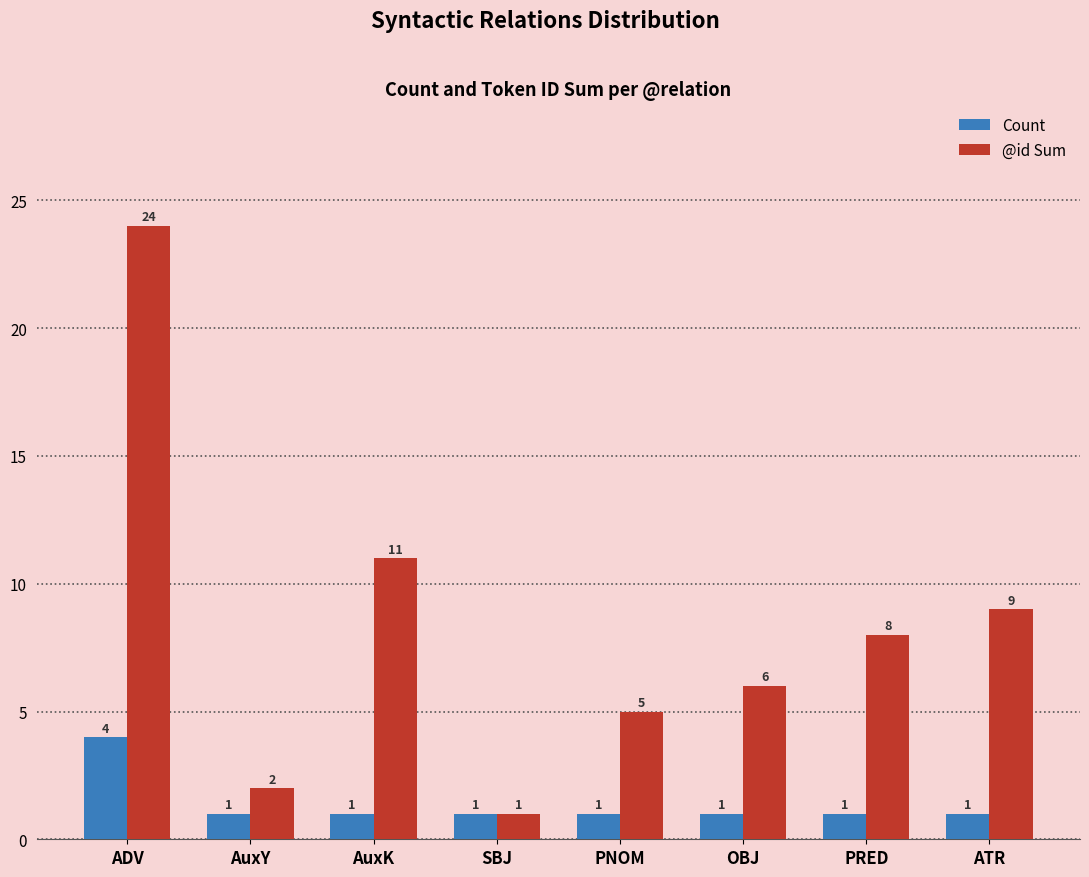

Which series has the largest range (max minus min)?

@id Sum